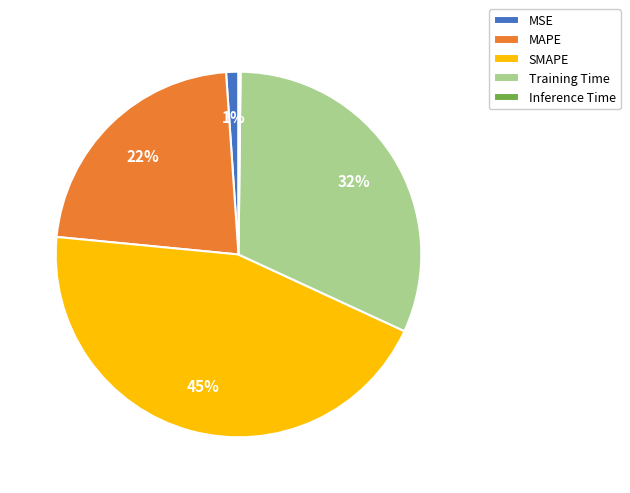

To the nearest percent, what is the average slice percentage?

20%